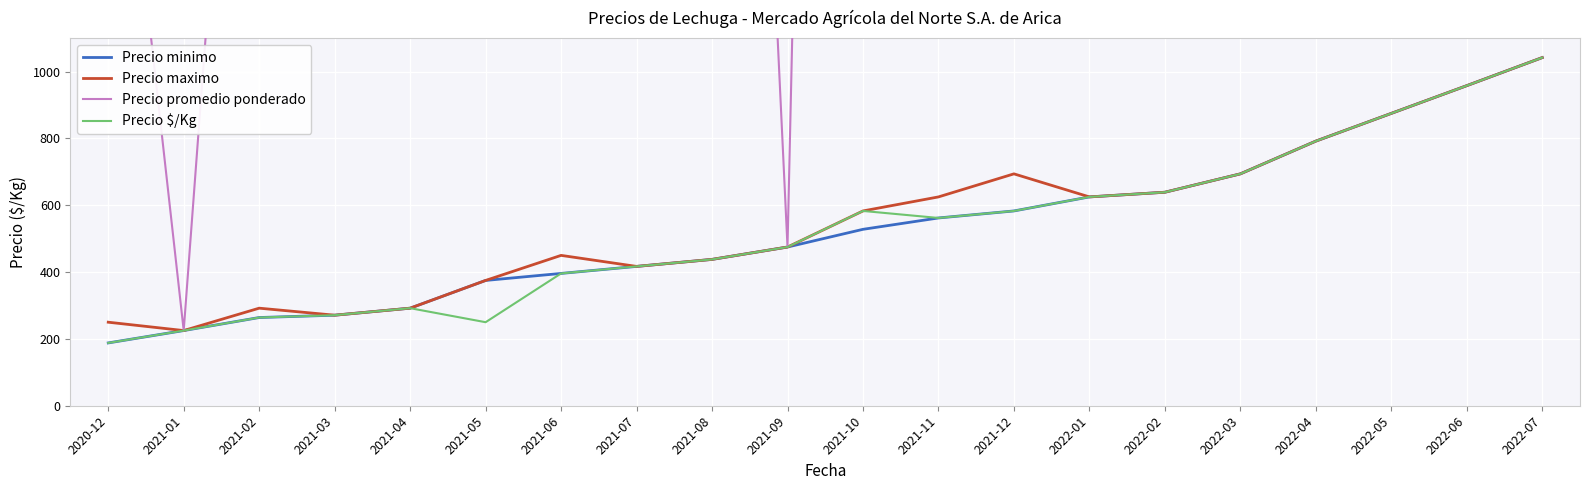

How many distinct data groups are displayed?

4